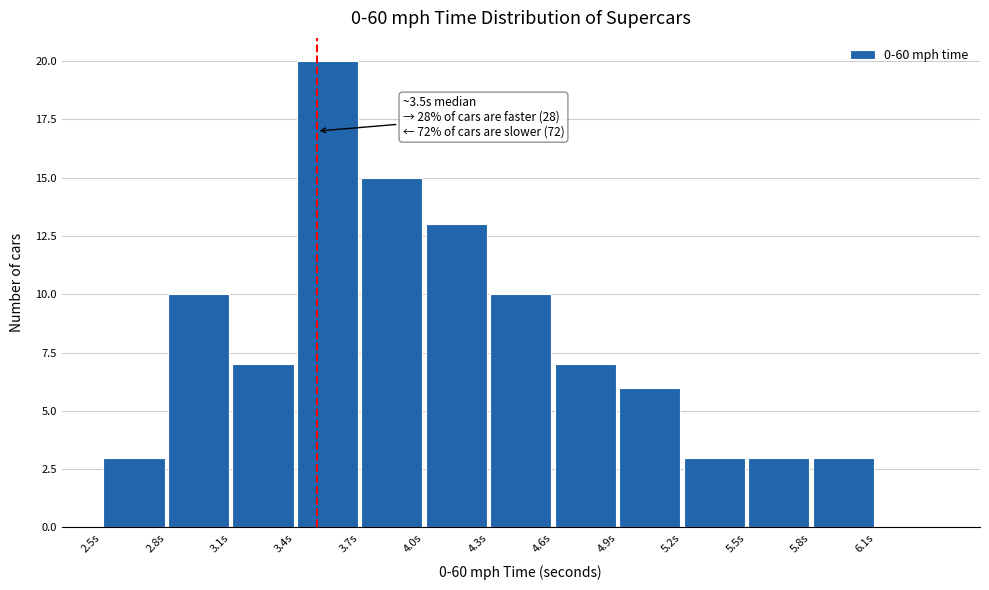

Which range on the x-axis has the tallest bar?

3.4 to 3.7